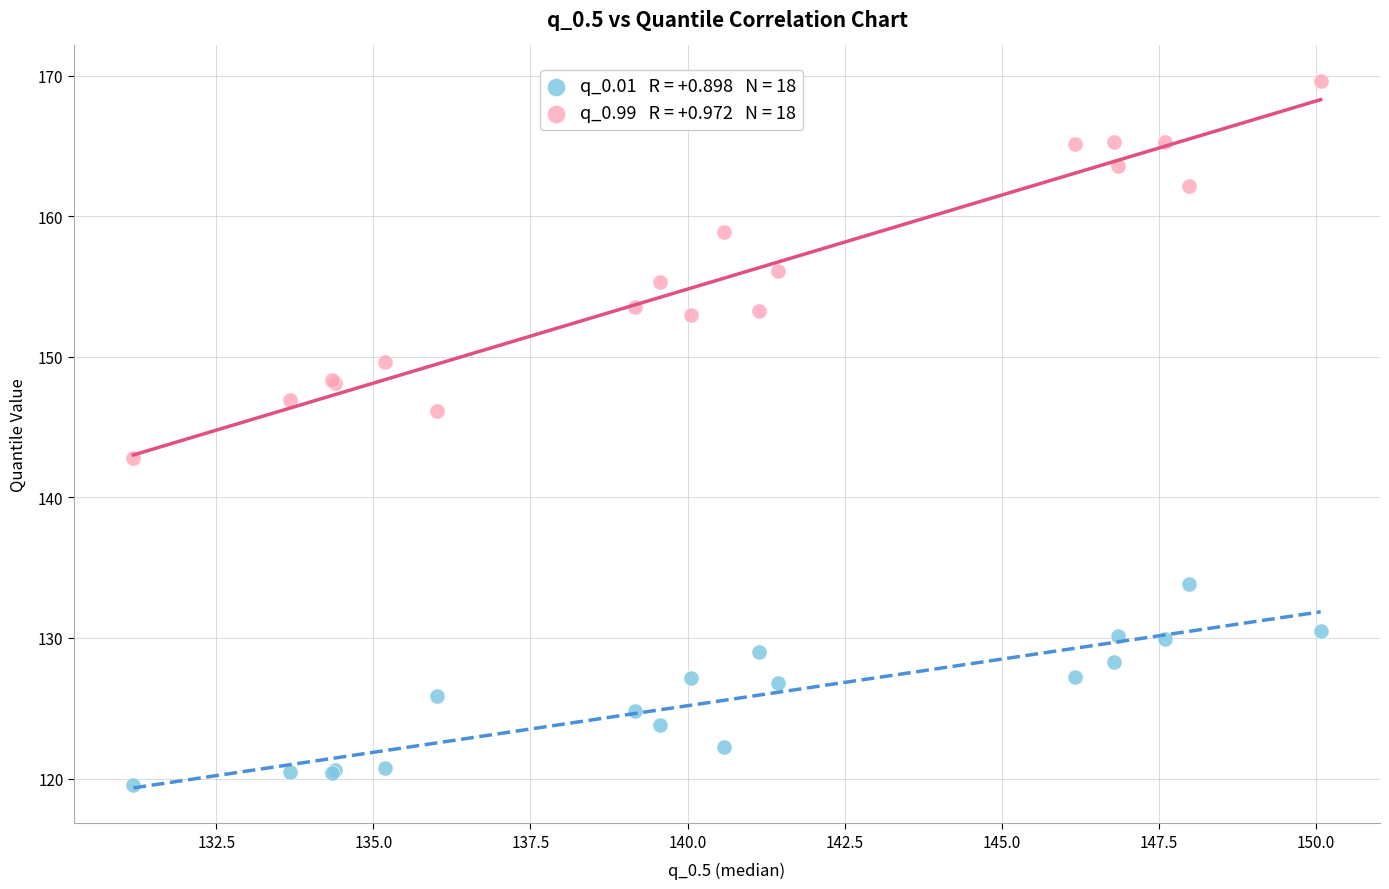

Across all series, what Y value is closest to 144?

142.8